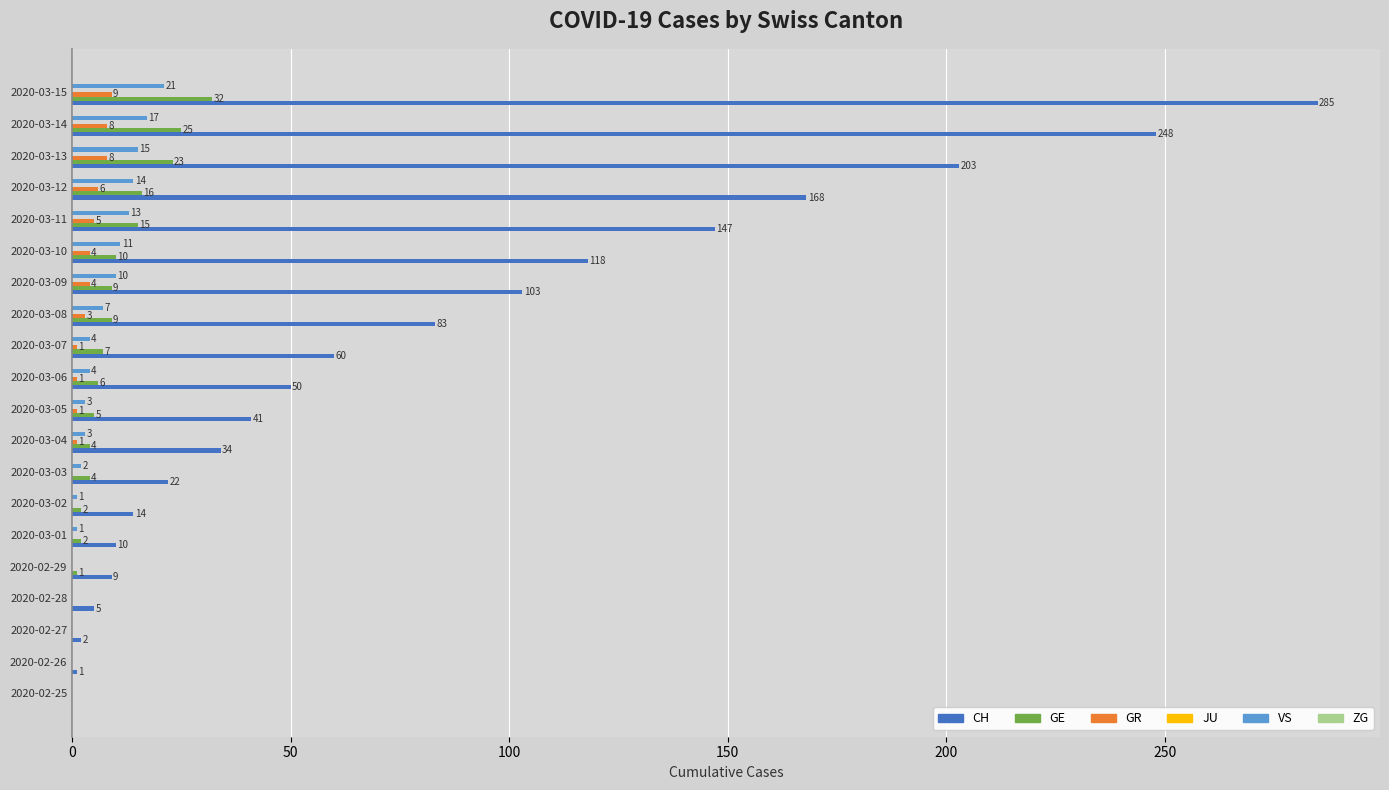

At which category is the sum across all series the highest?

2020-03-15